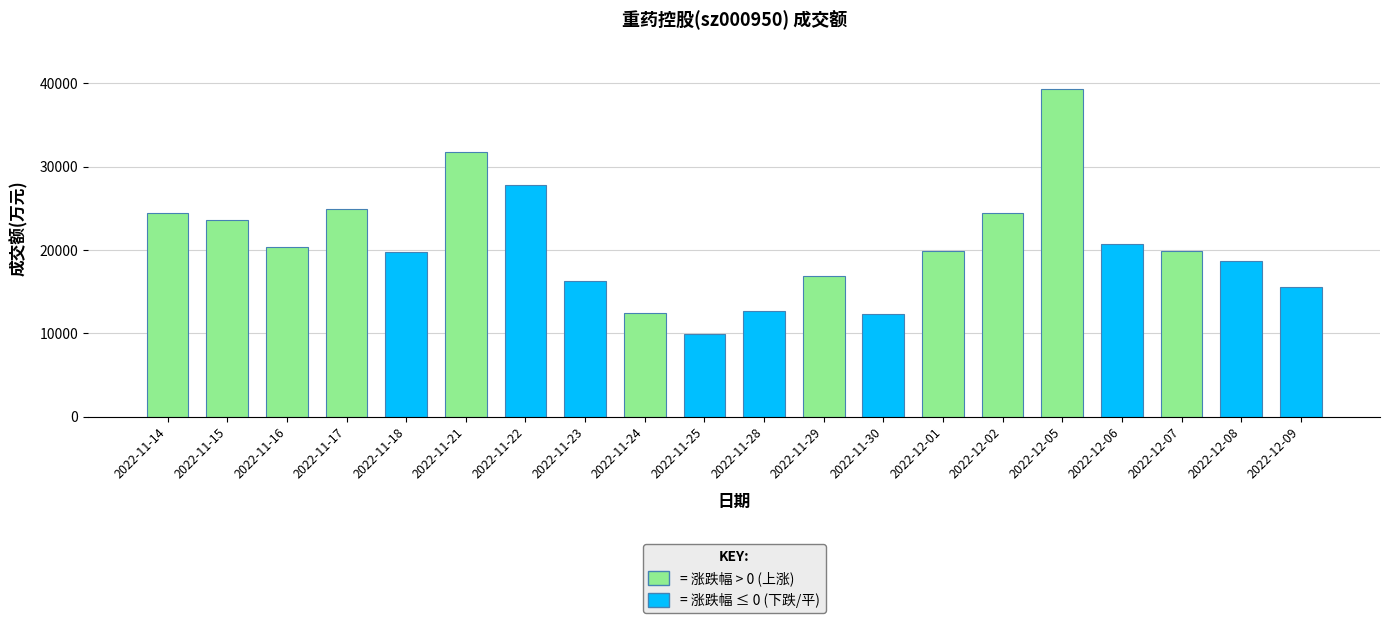

What is the sum of the values at 2022-11-18 and 2022-11-28?

32503